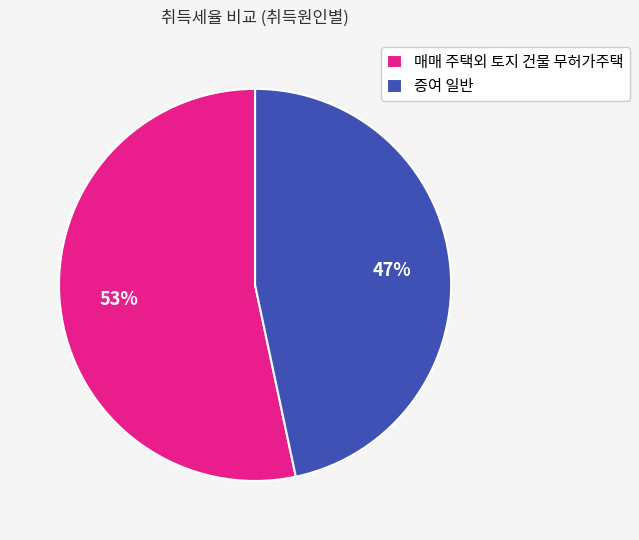

What is the ratio of the value at 매매 주택외 토지 건물 무허가주택 to the value at 증여 일반?

1.1